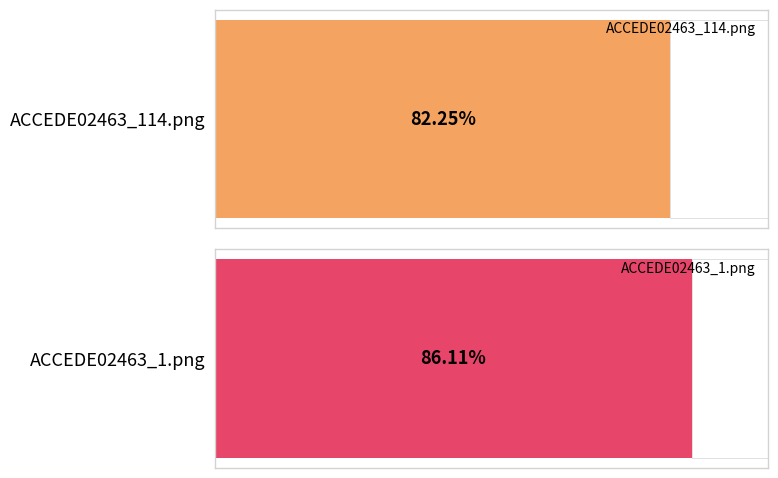

How many values are between 0 and 1?

2